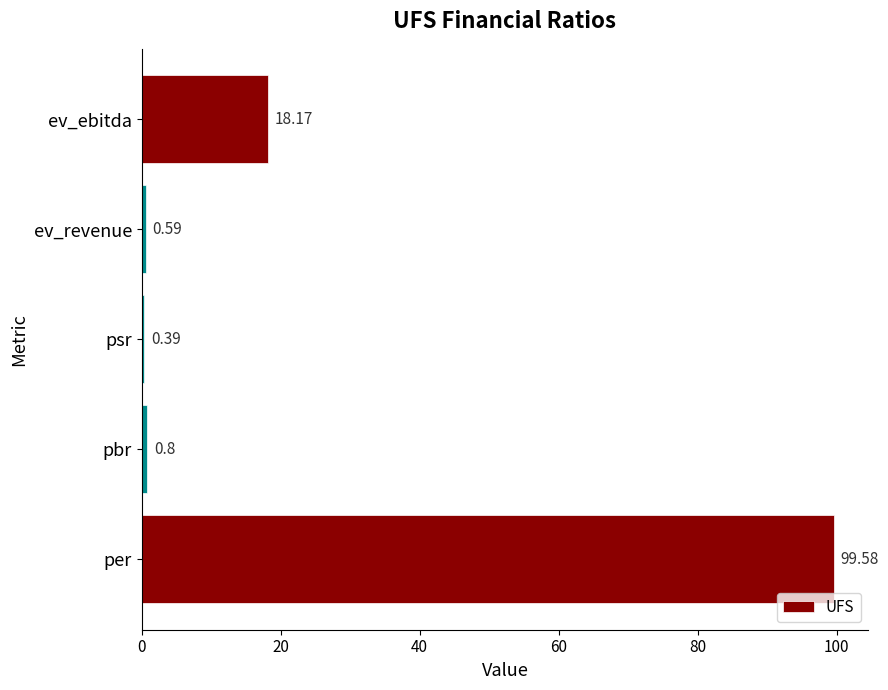

Which has a higher value, per or ev_revenue?

per